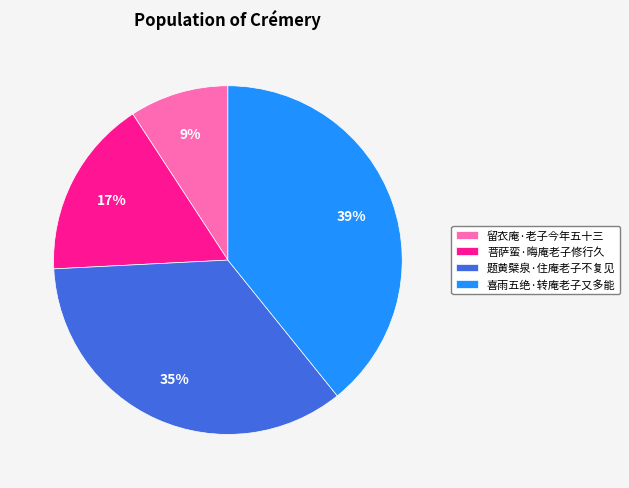

Count the number of slices in the pie.

4